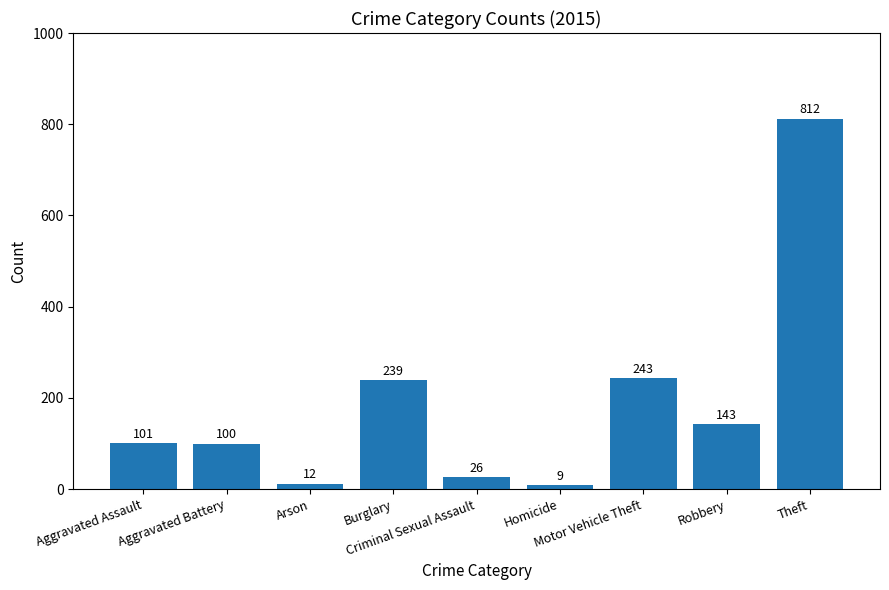

The value at Aggravated Battery is 100. True or false?

True